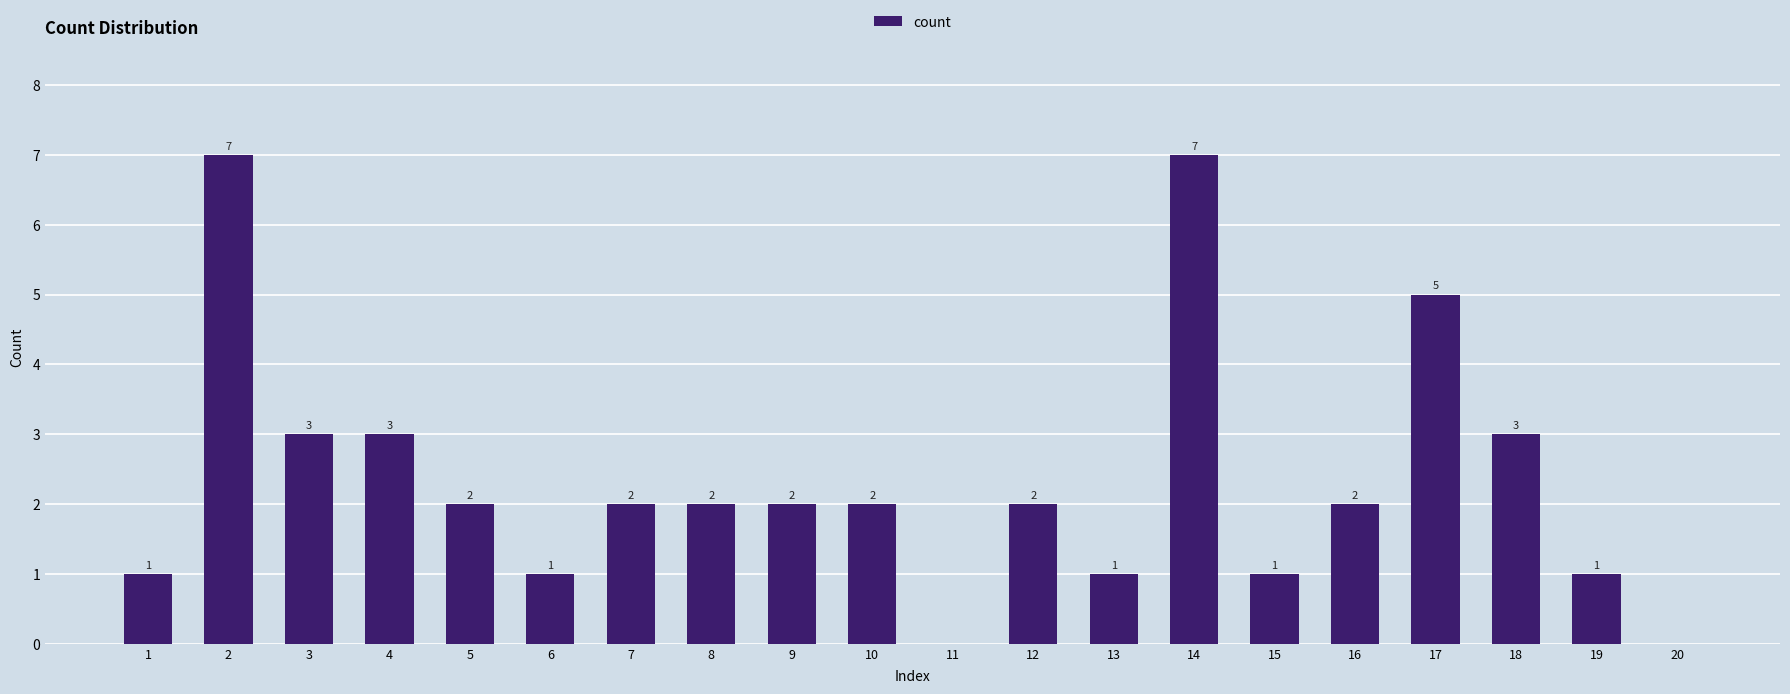

What is the approximate value at 2?

7